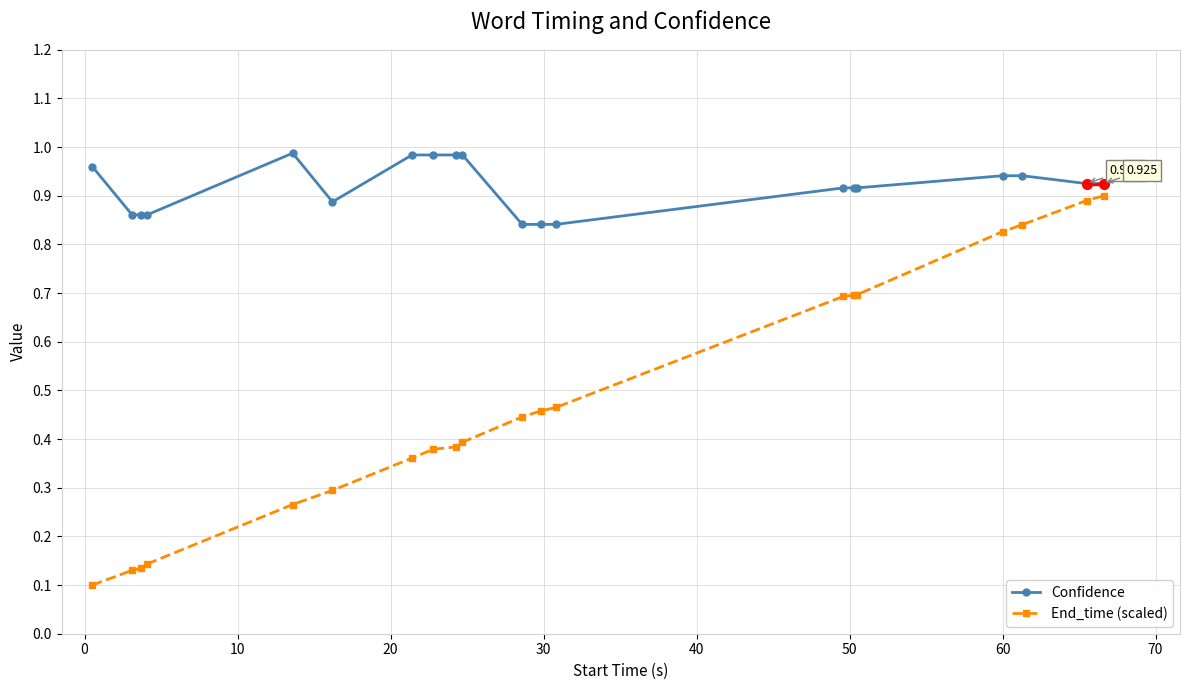

List the series in order of their peak value, highest first.

Confidence, End_time (scaled)